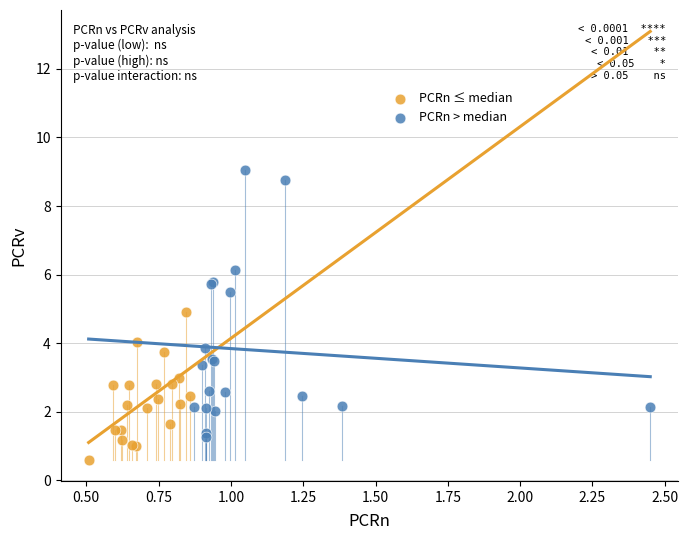

Which series reaches the maximum Y coordinate?

PCRn > median